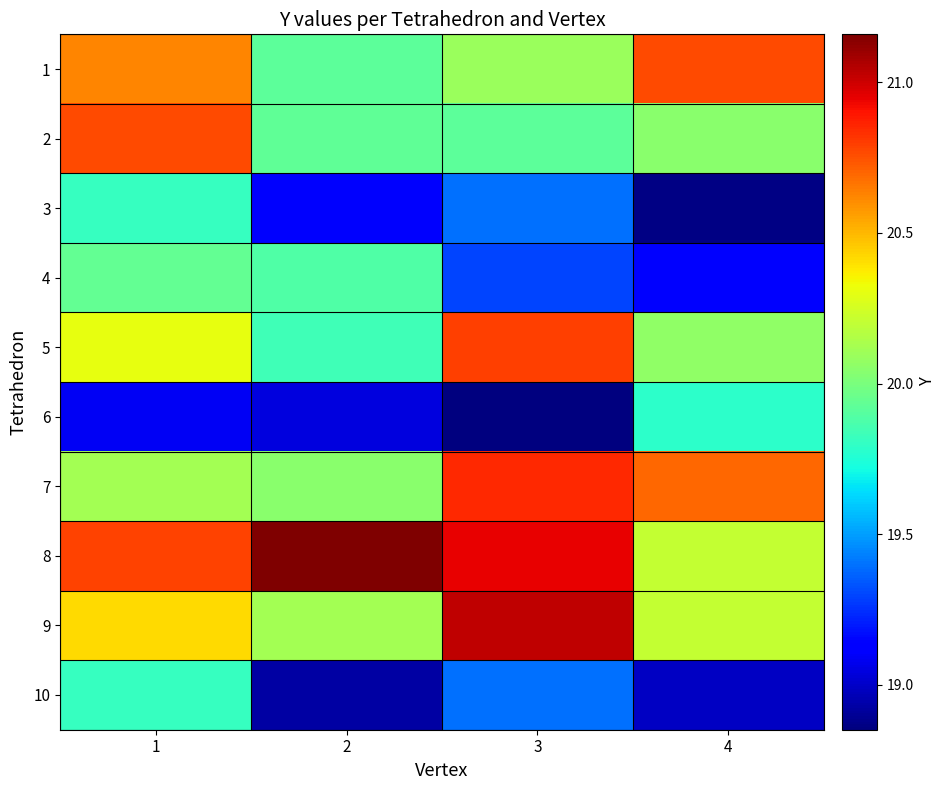

Between 2 and 3, which is larger?

3